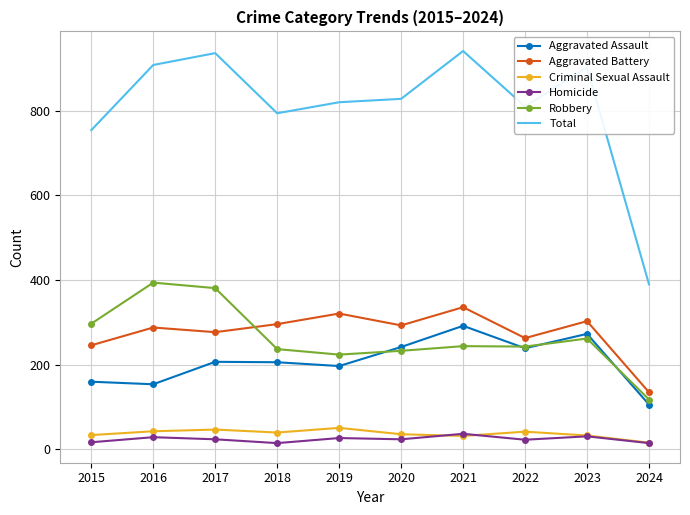

The Total series shows 1425 at 2022. True or false?

False